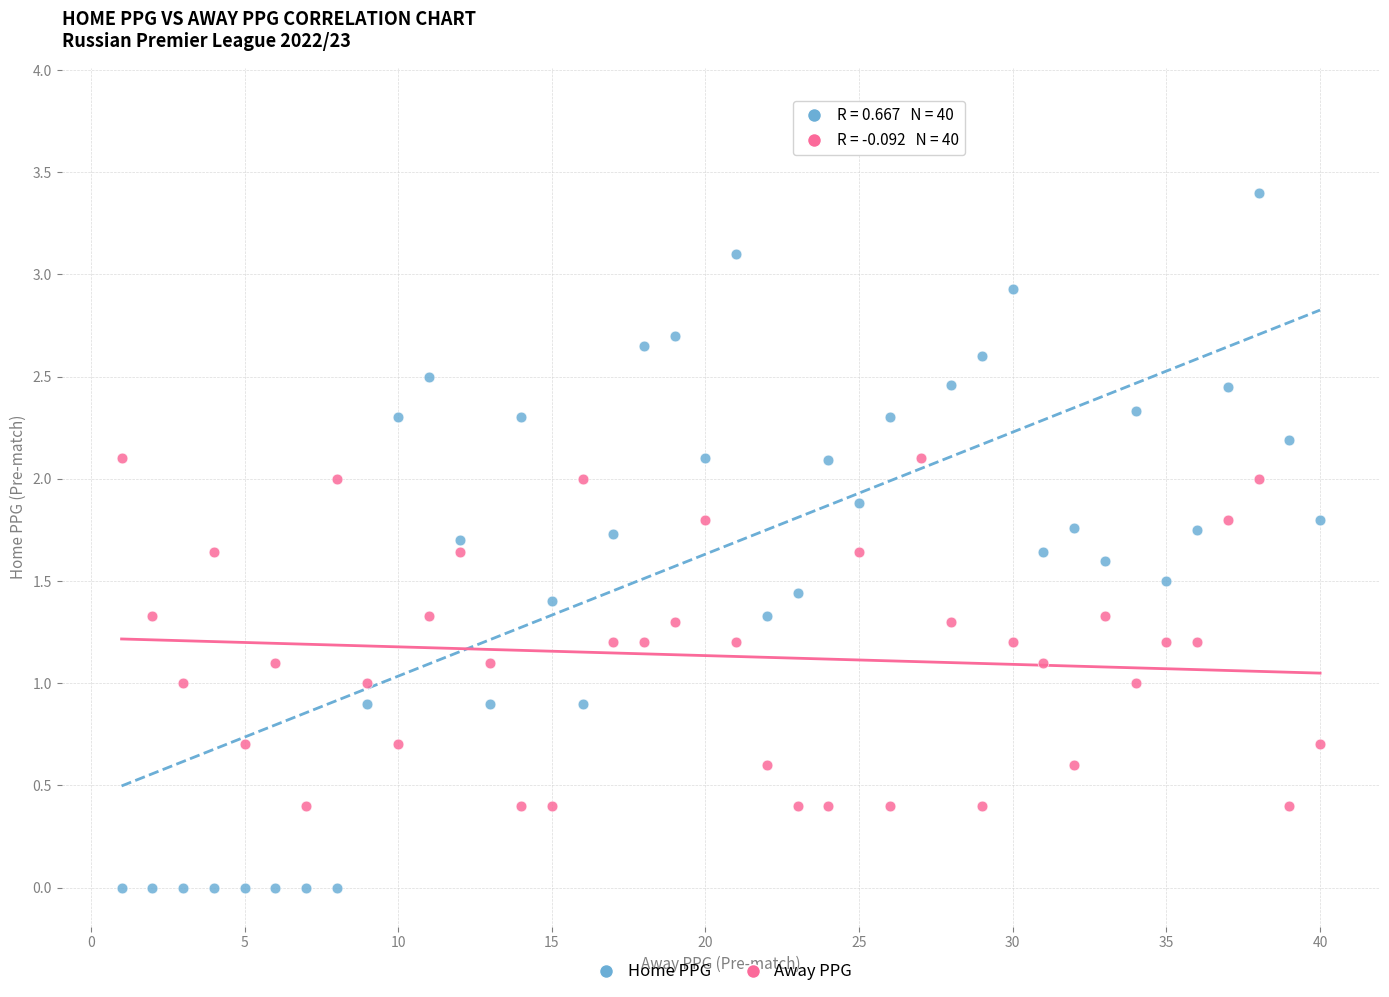

Which series contains the highest Y value?

Home PPG